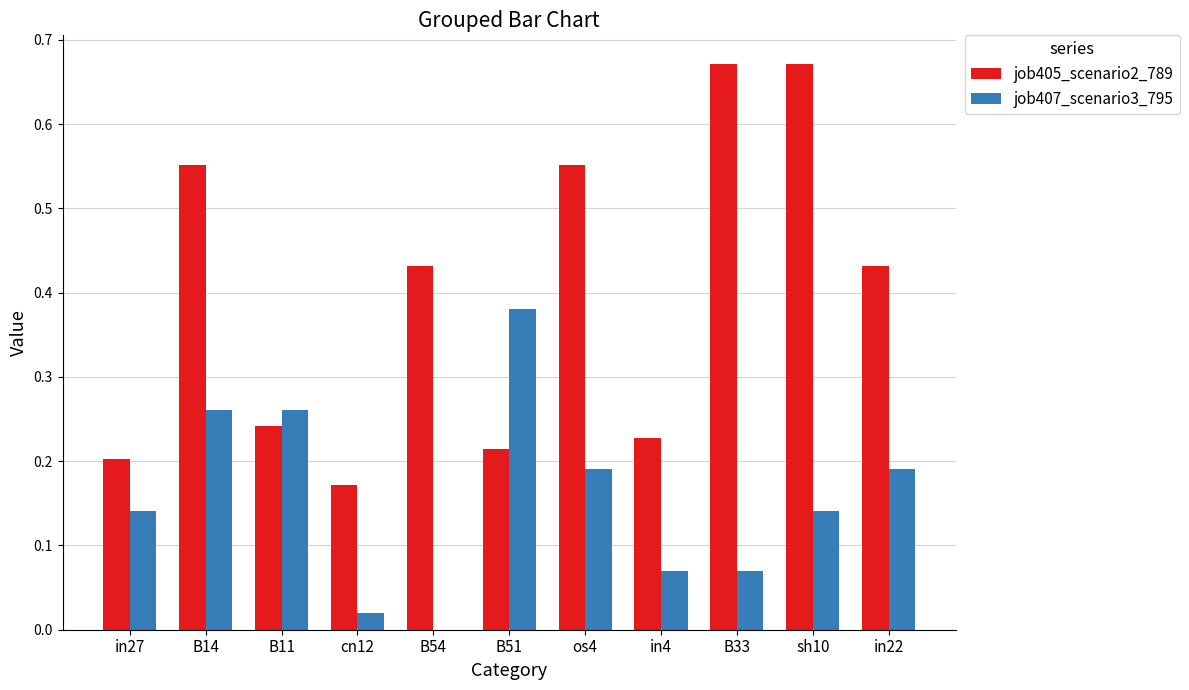

What are all the series names shown in the legend?

job405_scenario2_789, job407_scenario3_795